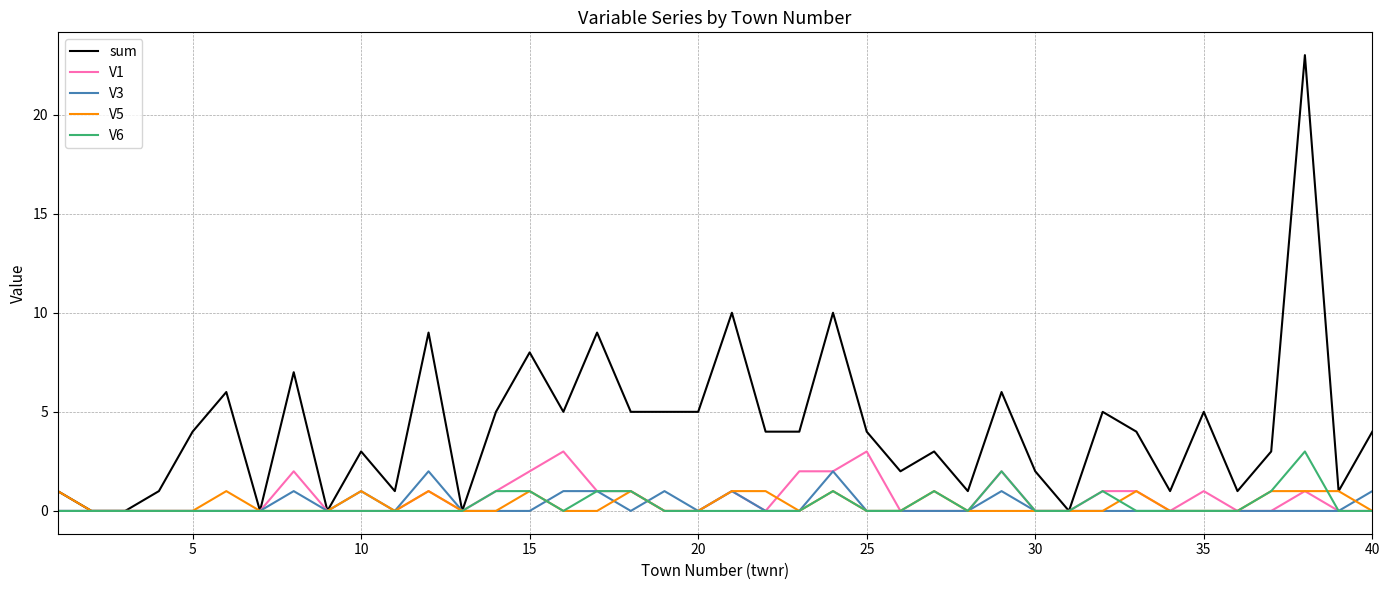

Which series has the widest spread of values?

sum